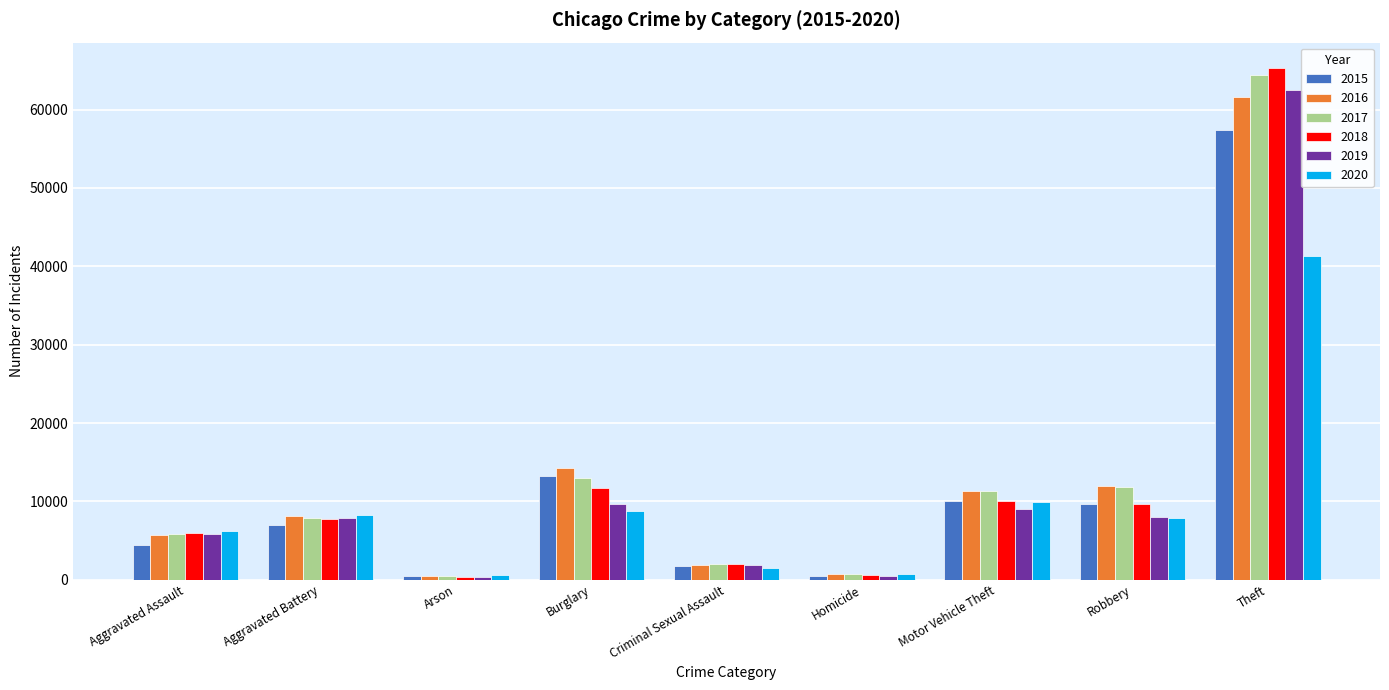

The value of 2017 at Aggravated Assault is 8395. True or false?

False